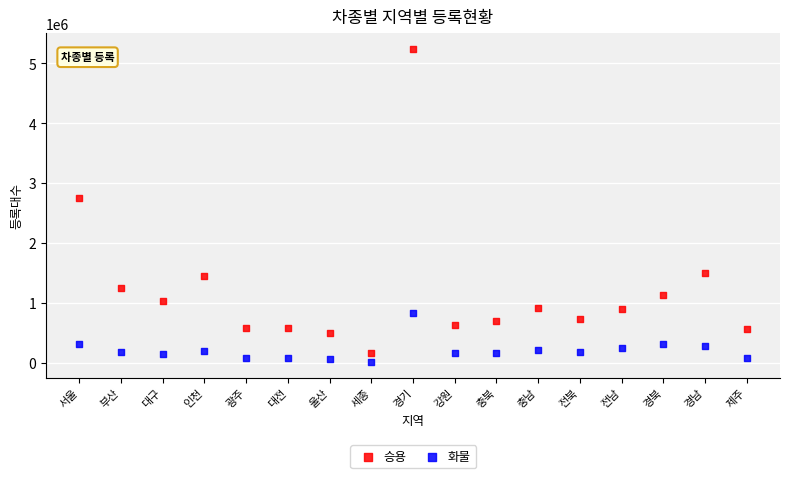

Across all data points, what is the range of Y values (max minus min)?

5221401